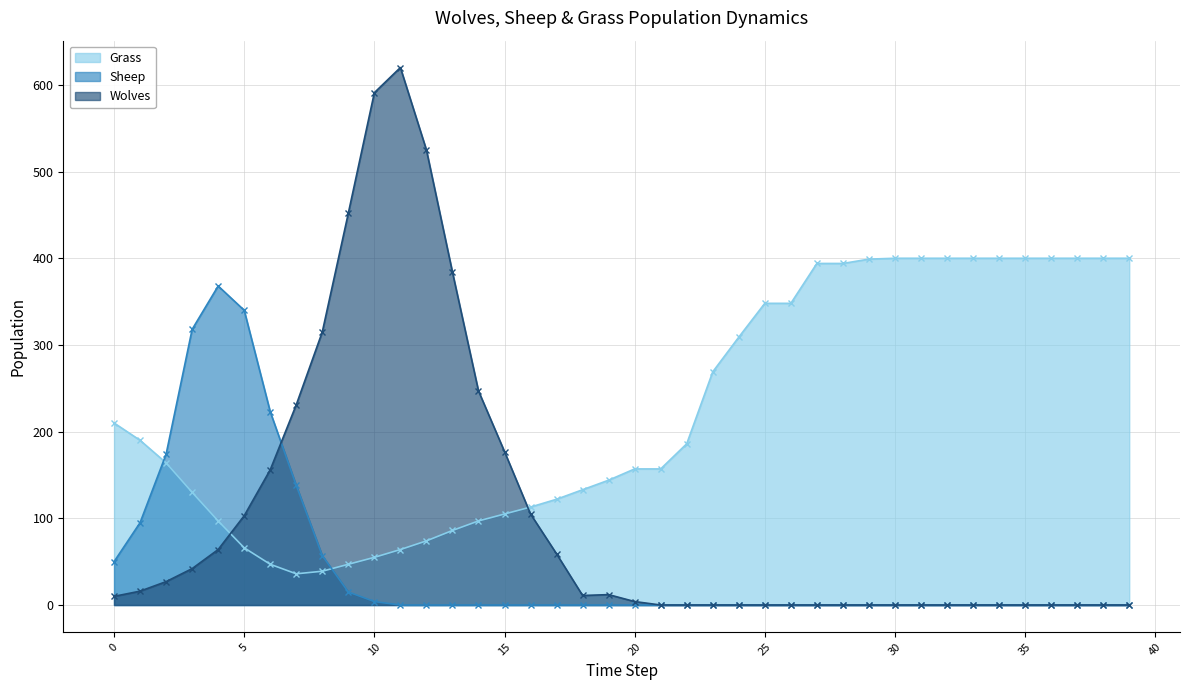

How many values in the Sheep series exceed 0?

11